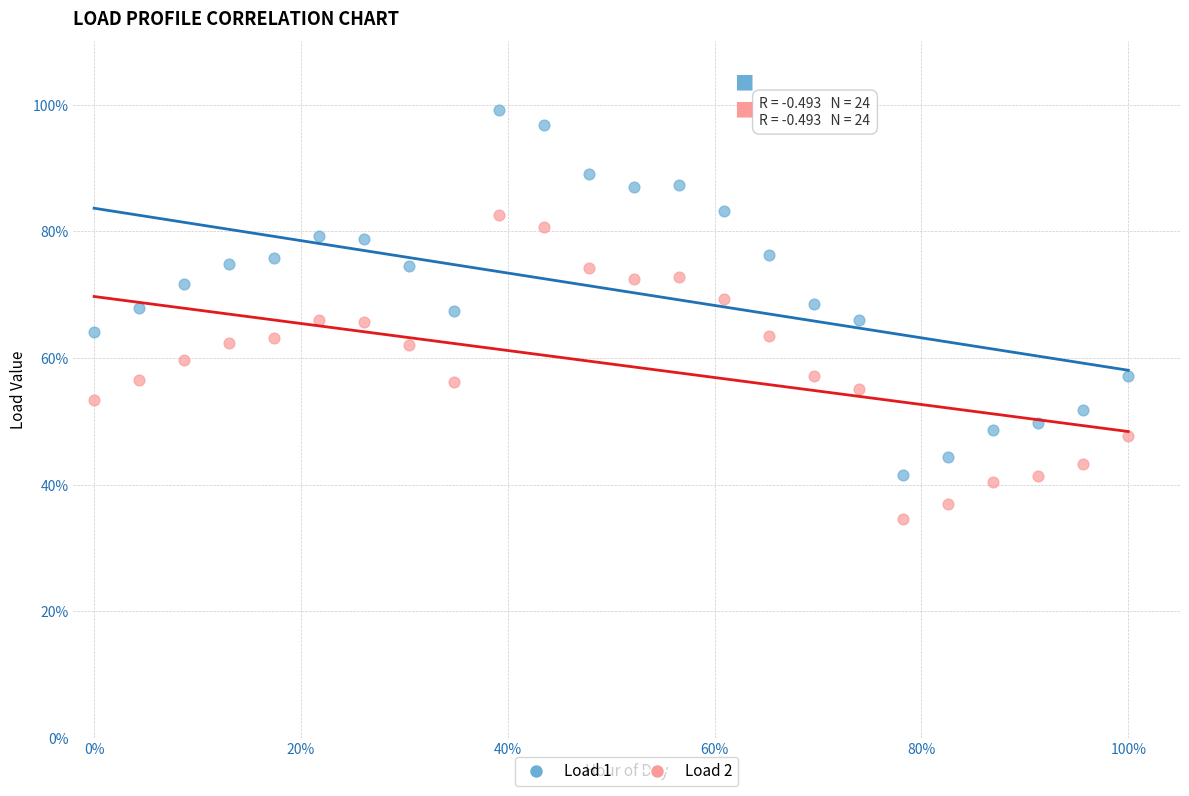

Which series has the largest Y range (max minus min)?

Load 1